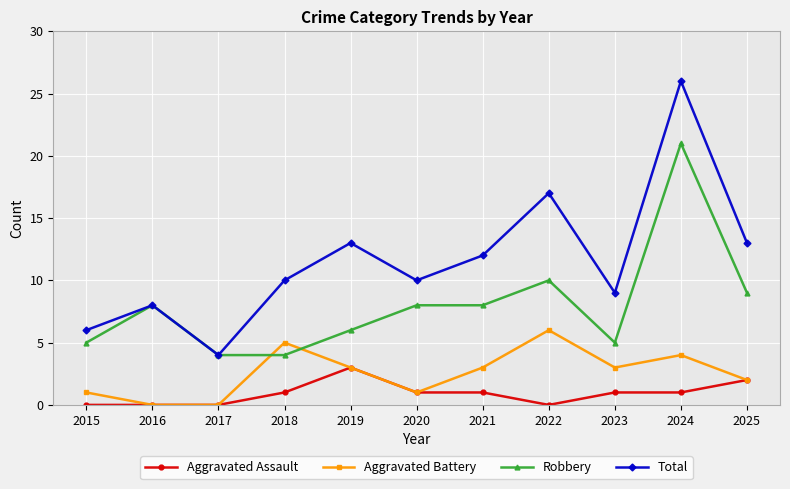

What is the average value of the Aggravated Assault series?

1